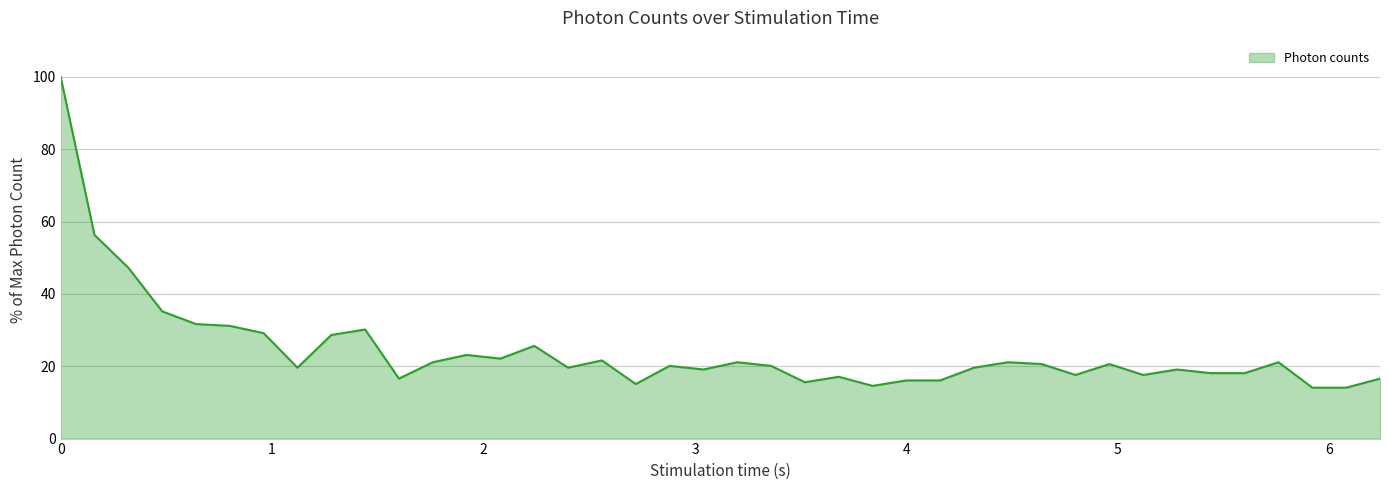

True or false: the data has more than 1 interior local peaks.

True